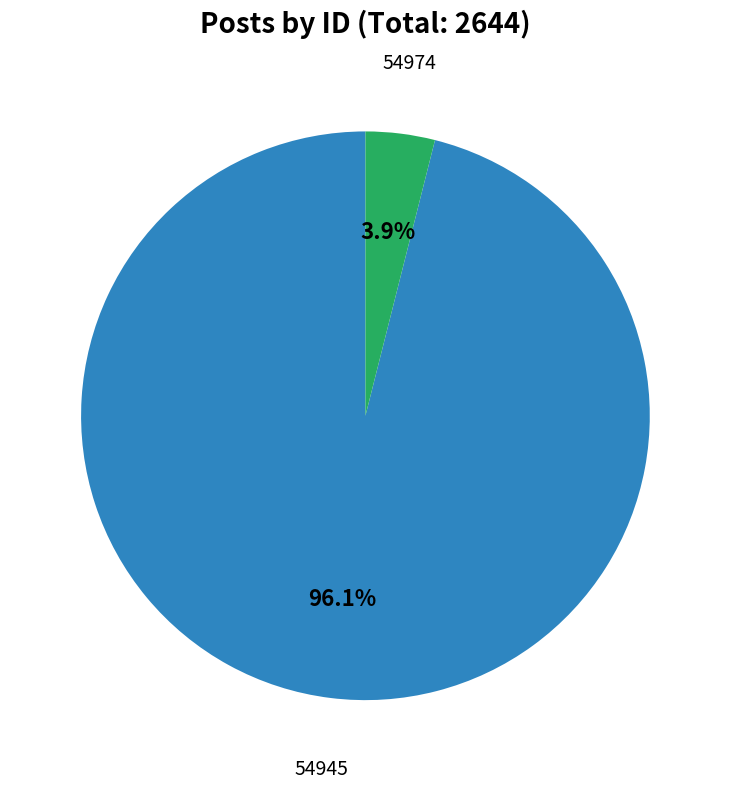

Count the number of slices in the pie.

2